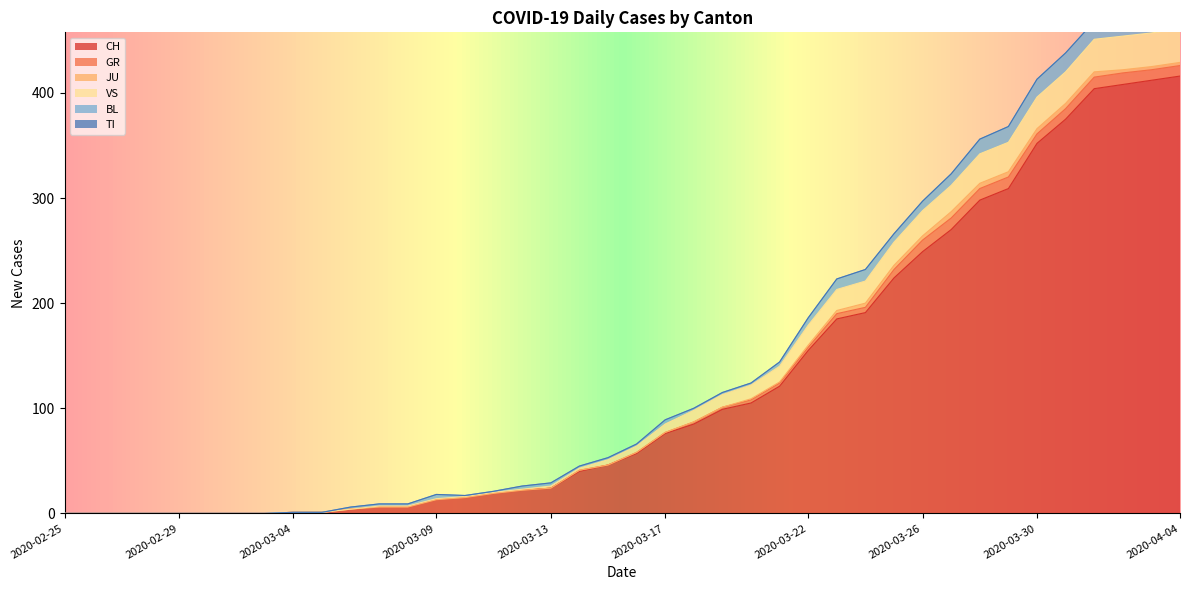

The value of CH at 2020-03-23 is 185. True or false?

True